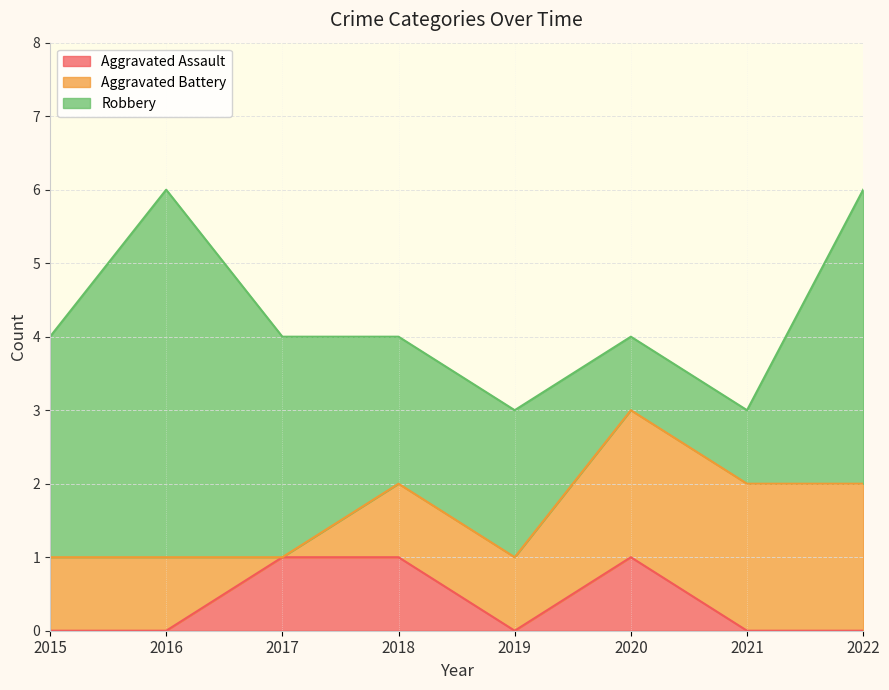

Which category has the lowest value in the Aggravated Assault series?

2015